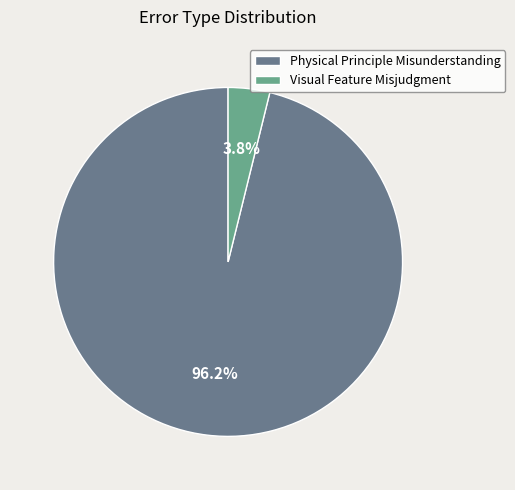

Between Visual Feature Misjudgment and Physical Principle Misunderstanding, which is larger?

Physical Principle Misunderstanding